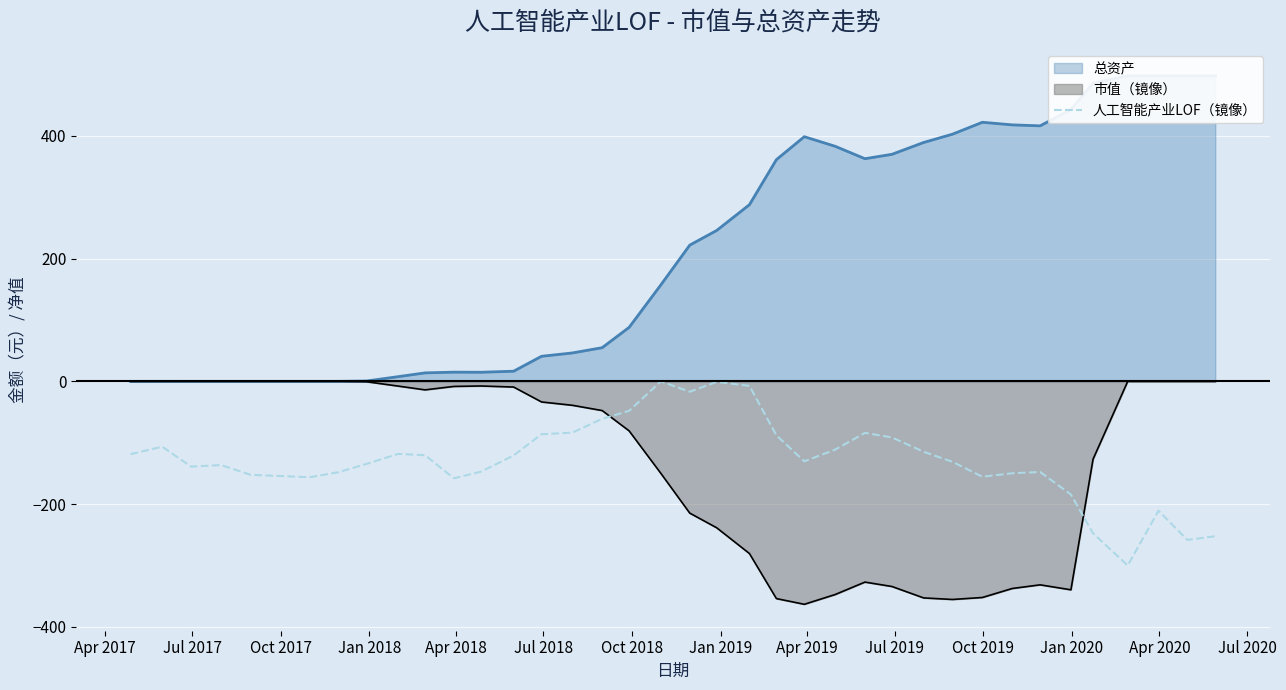

Which series ends up on top after the final intersection of 人工智能产业LOF（镜像） and 市值（镜像）?

市值（镜像）